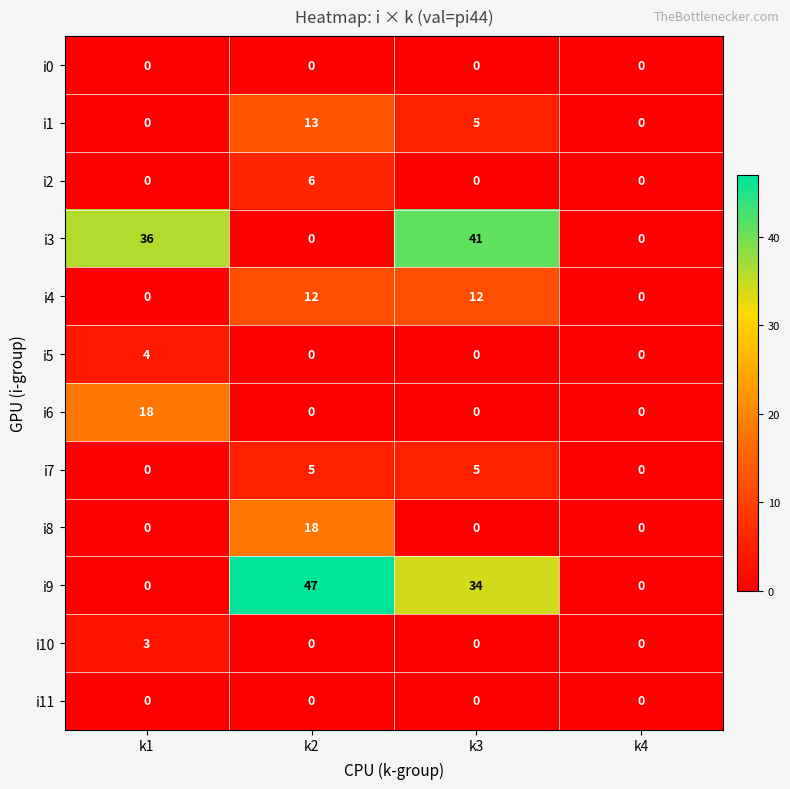

What is the maximum value shown in the chart?

47